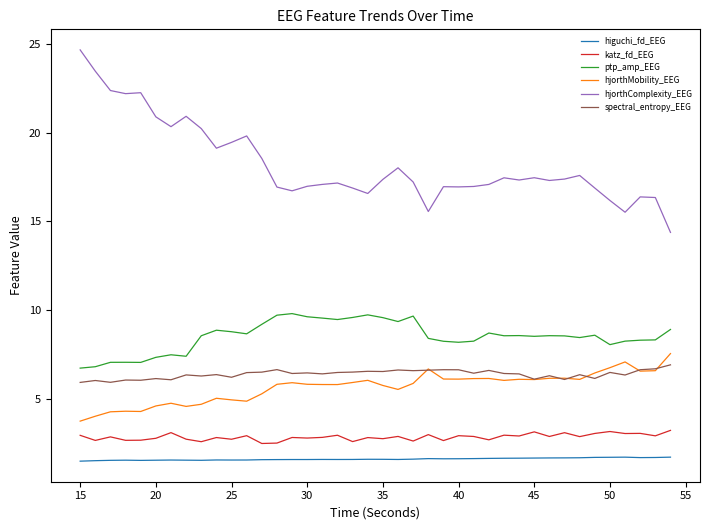

Count the number of data series in this chart.

6